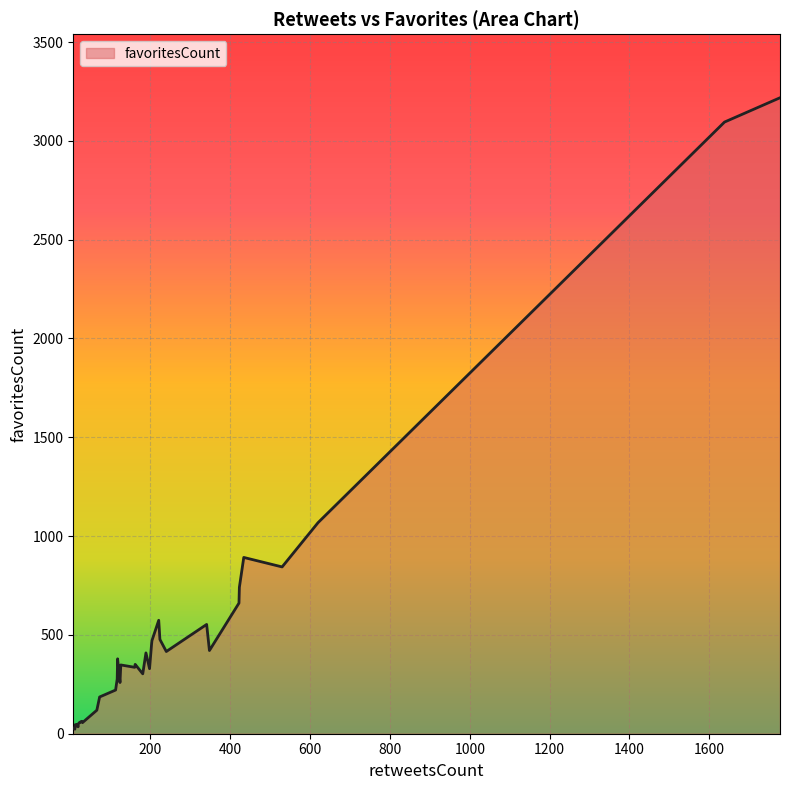

What is the difference between the second highest and minimum values?

3072